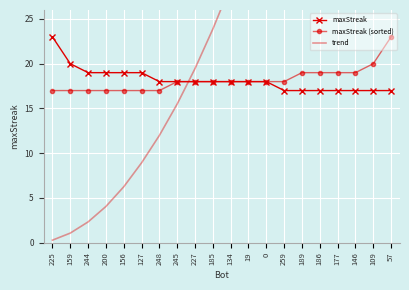

What is the value of the maxStreak (sorted) point at the 3rd from the left?

17